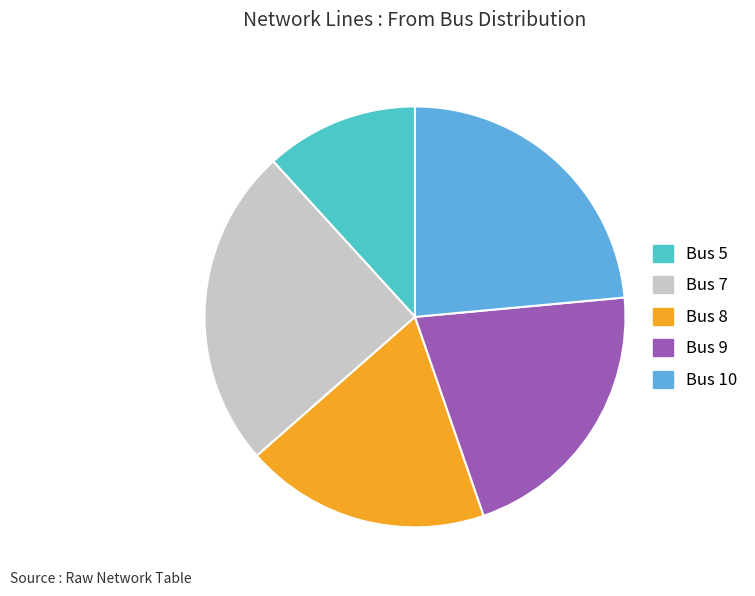

Is there any slice that represents more than half of the pie?

No